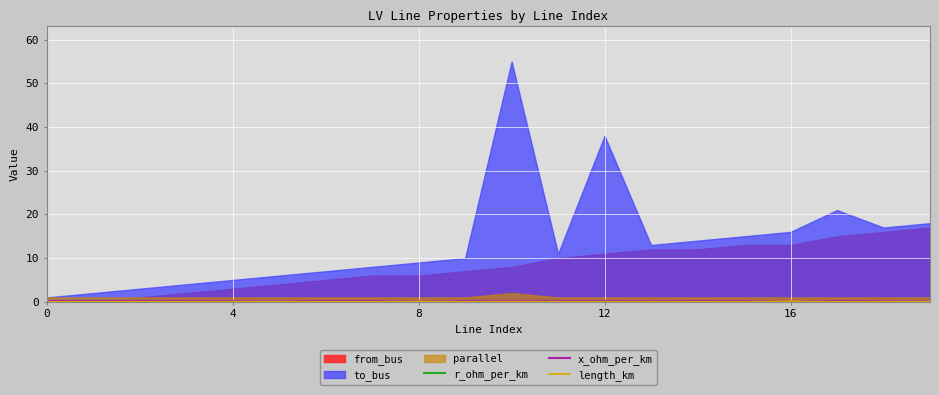

True or false: length_km and x_ohm_per_km intersect in this chart.

True